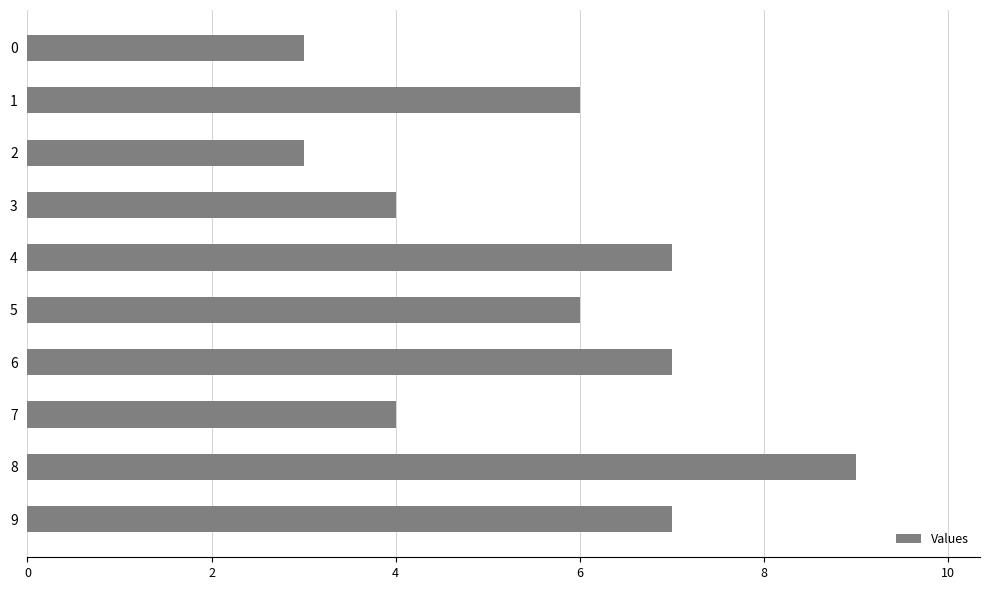

What is the ratio of the value at 5 to the value at 8?

0.7